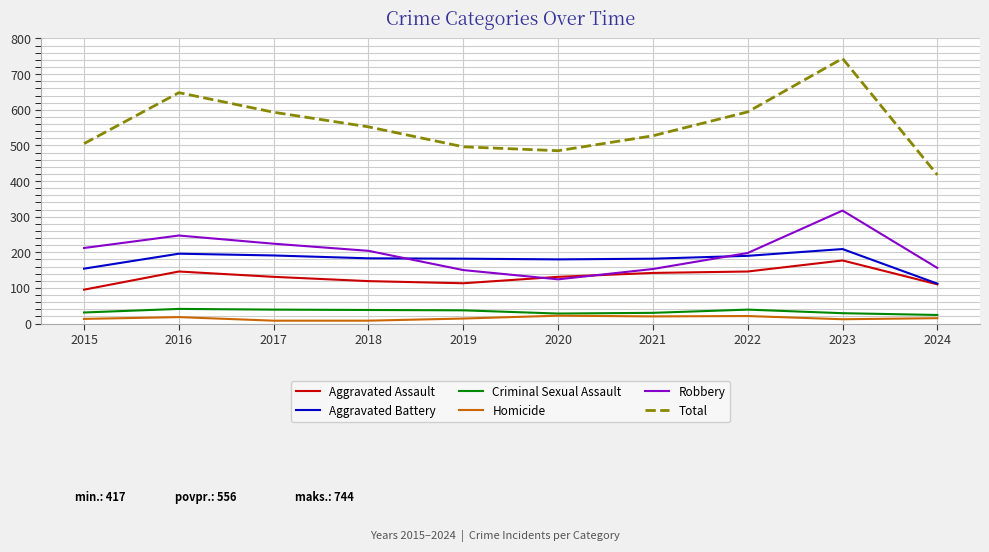

Where do Aggravated Battery and Robbery first cross each other?

2018 and 2019